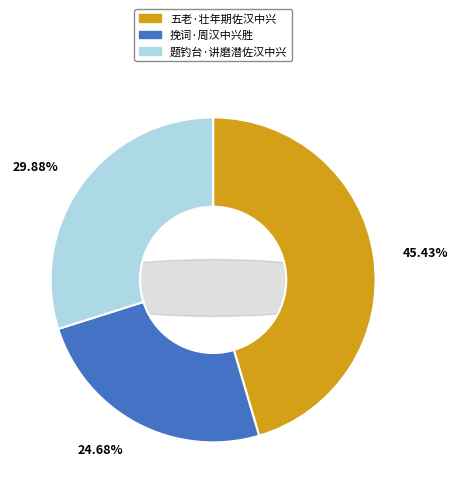

What is the ratio of the value at 五老·壮年期佐汉中兴 to the value at 挽词·周汉中兴胜?

1.8